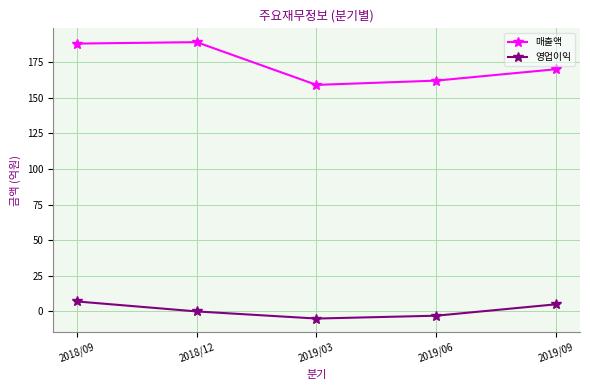

At how many categories does at least one series exceed 77?

5